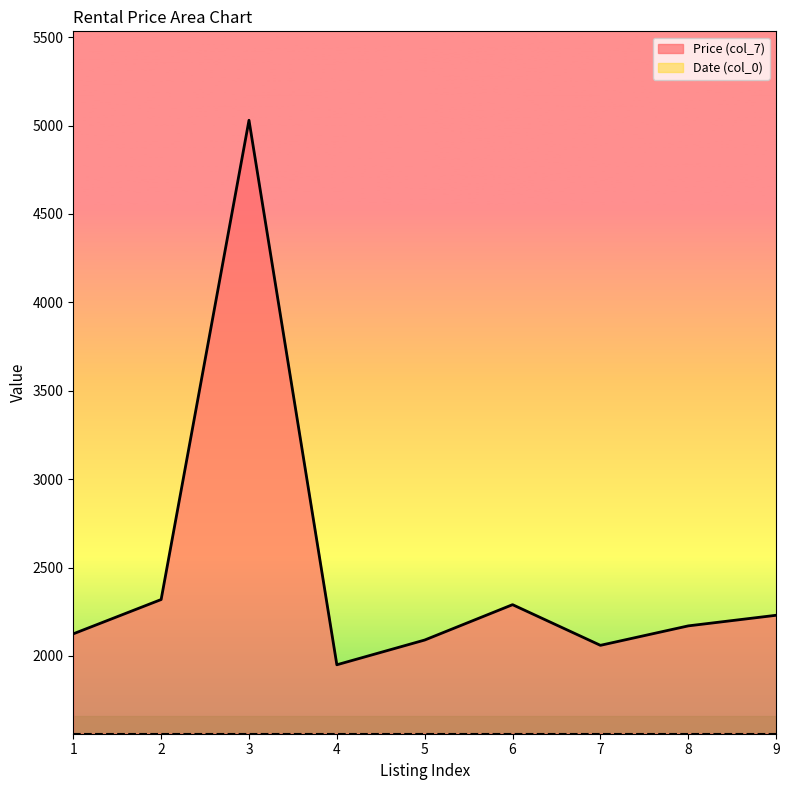

Which label corresponds to the largest value in the chart?

3